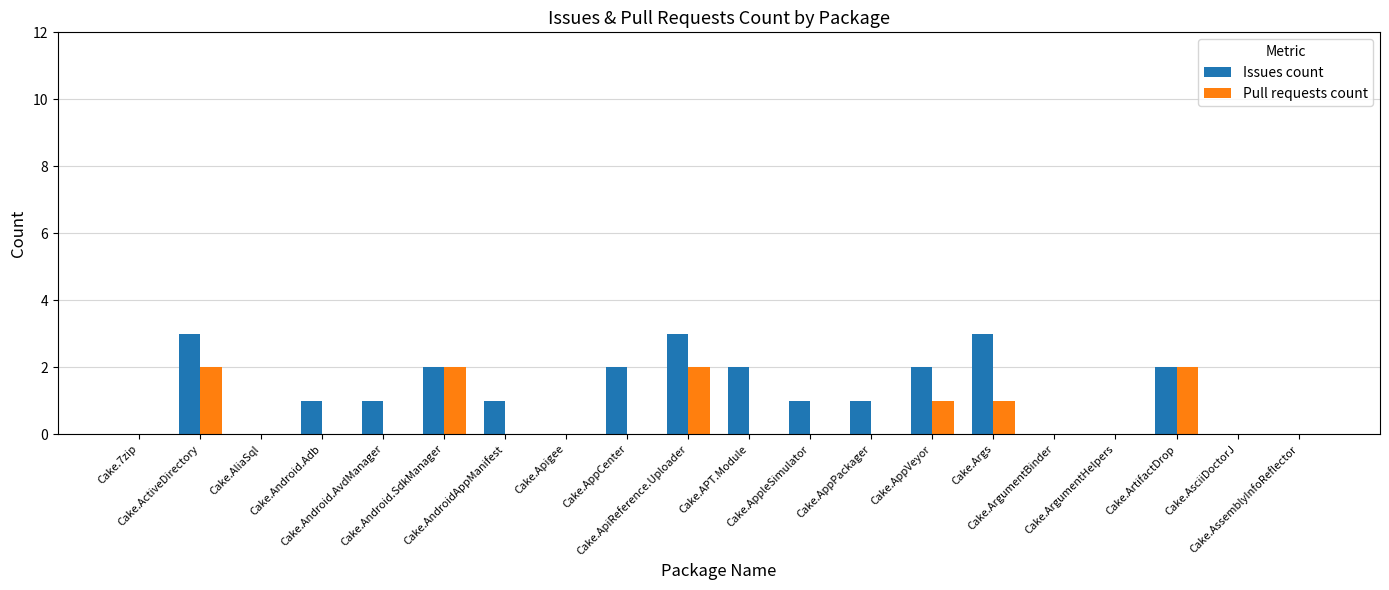

Are the bars horizontal?

No